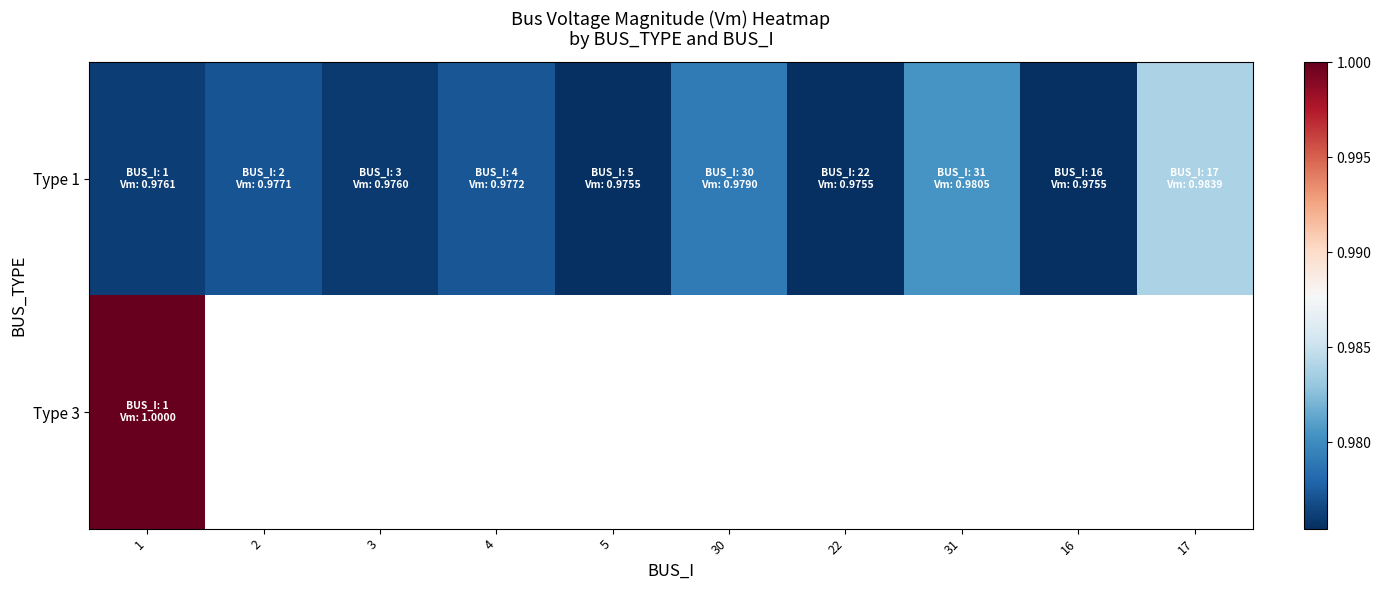

At which category does the chart reach its minimum across all series?

16